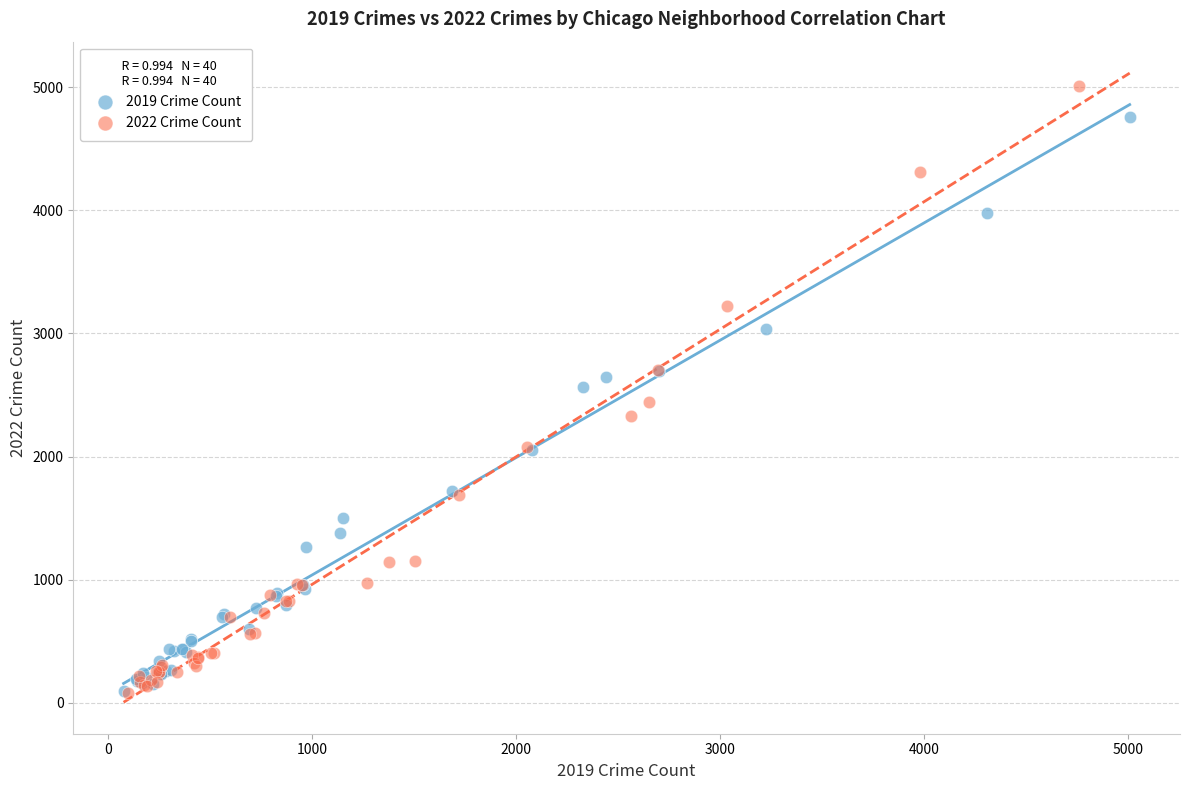

Which series contains the highest Y value?

2022 Crime Count